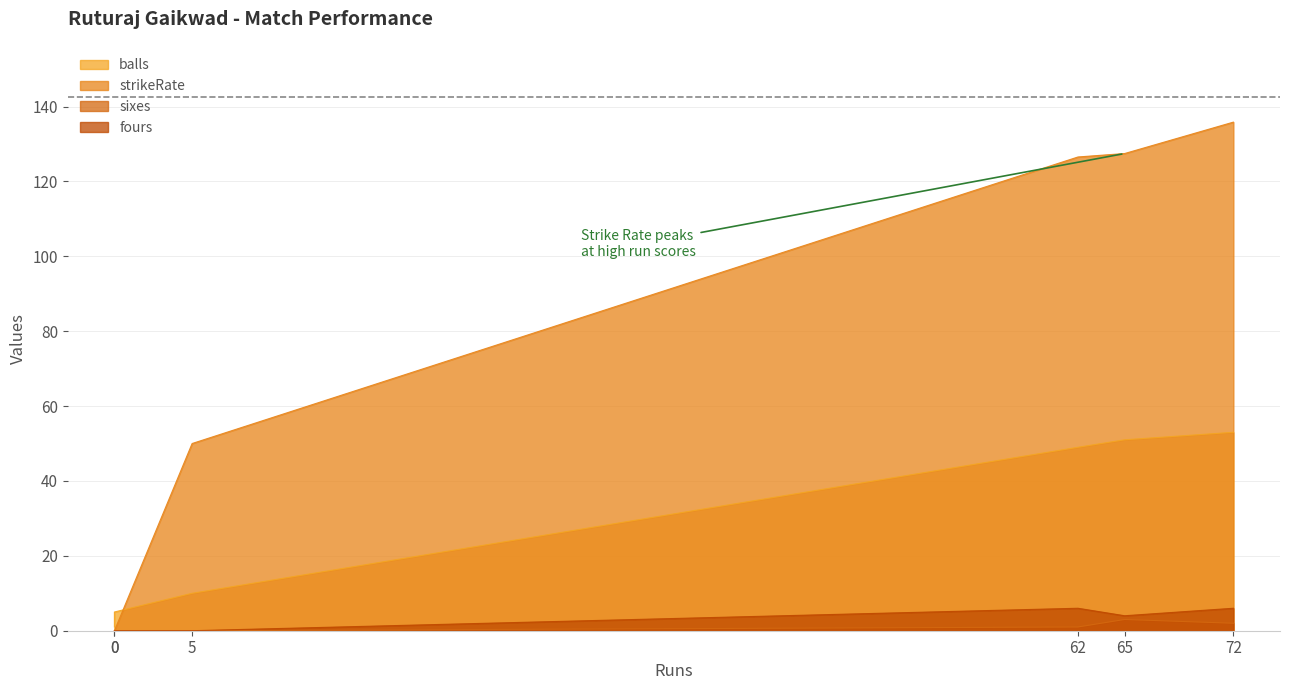

Where does the fours series first go above 4?

62